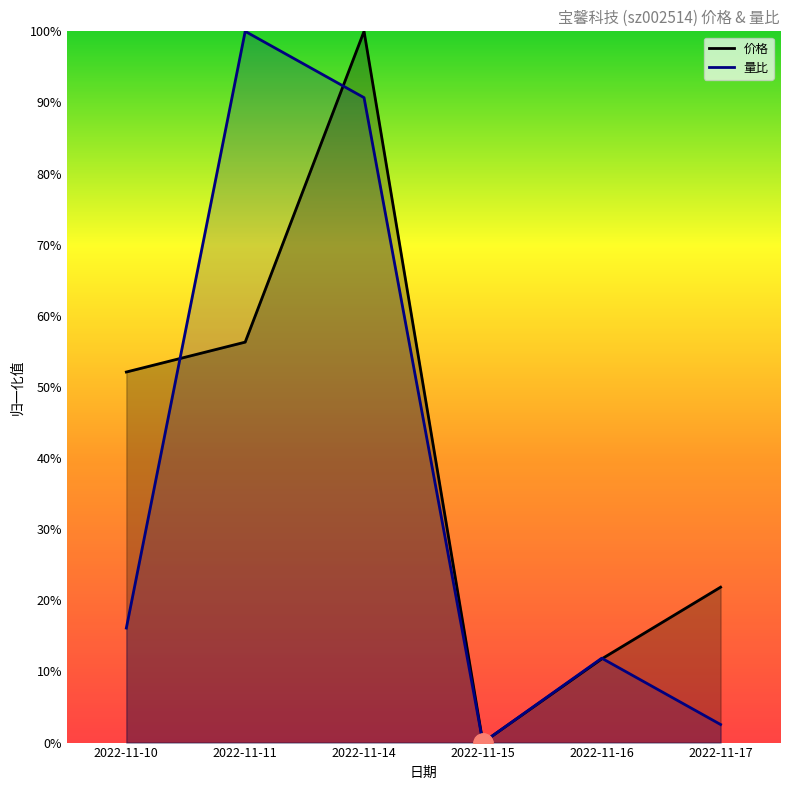

What is the average value of the 量比 series?

0.4